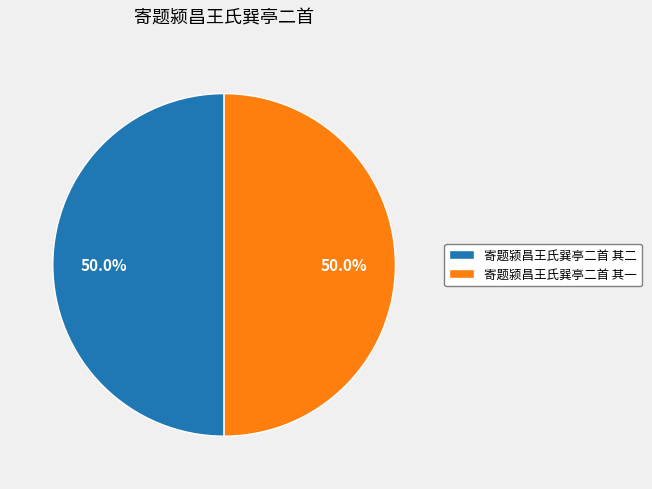

Approximately how many times larger is the value at 寄题颍昌王氏巽亭二首 其二 compared to 寄题颍昌王氏巽亭二首 其一?

1.0